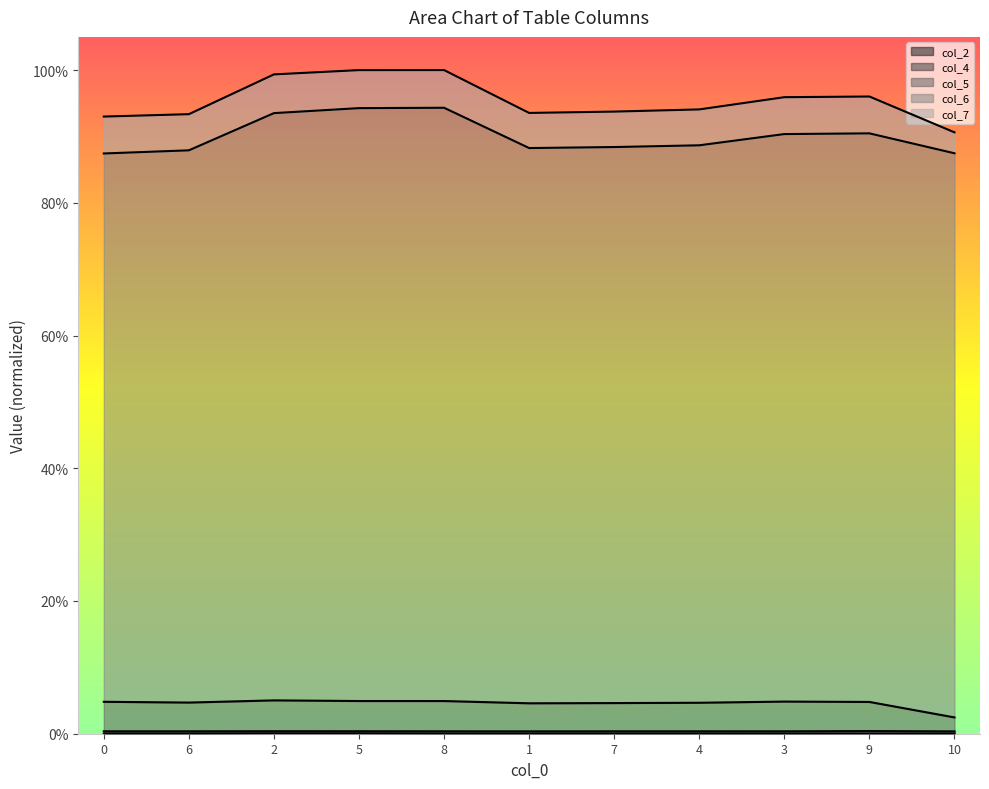

What are all the series names shown in the legend?

col_2, col_4, col_5, col_6, col_7